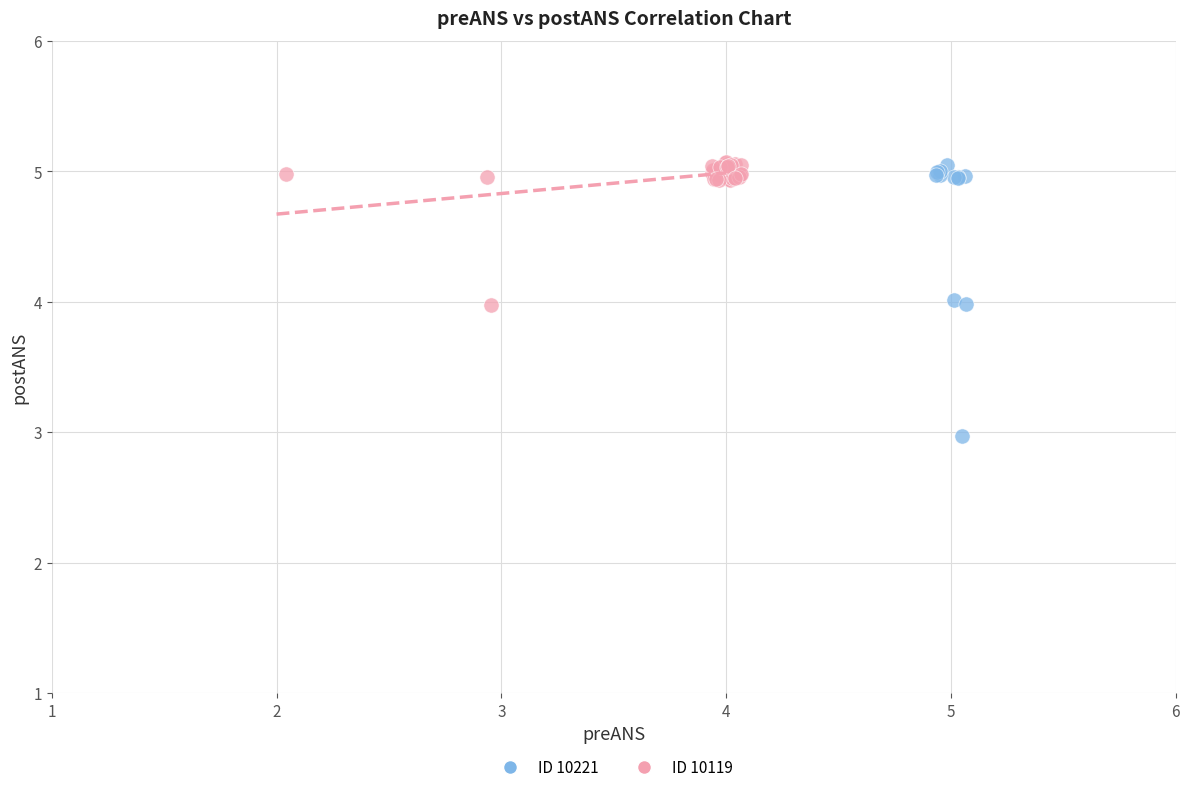

Which series reaches the minimum Y coordinate?

ID 10221